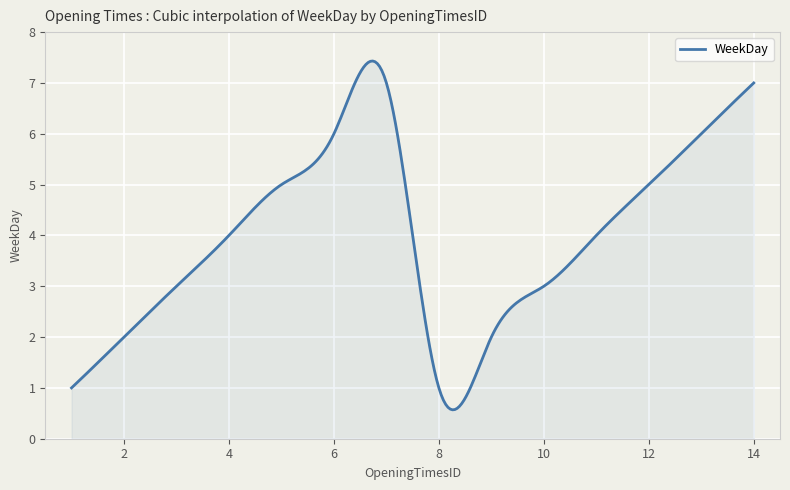

What is the difference between the maximum and minimum values?

6.9